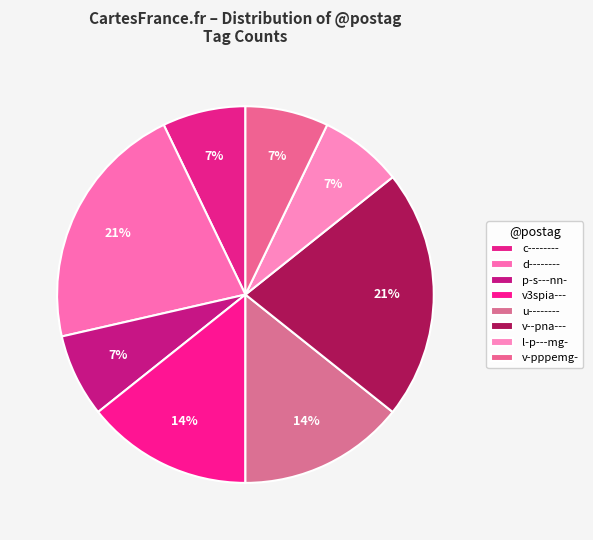

Is it true that l-p---mg- is 1% of the pie?

False